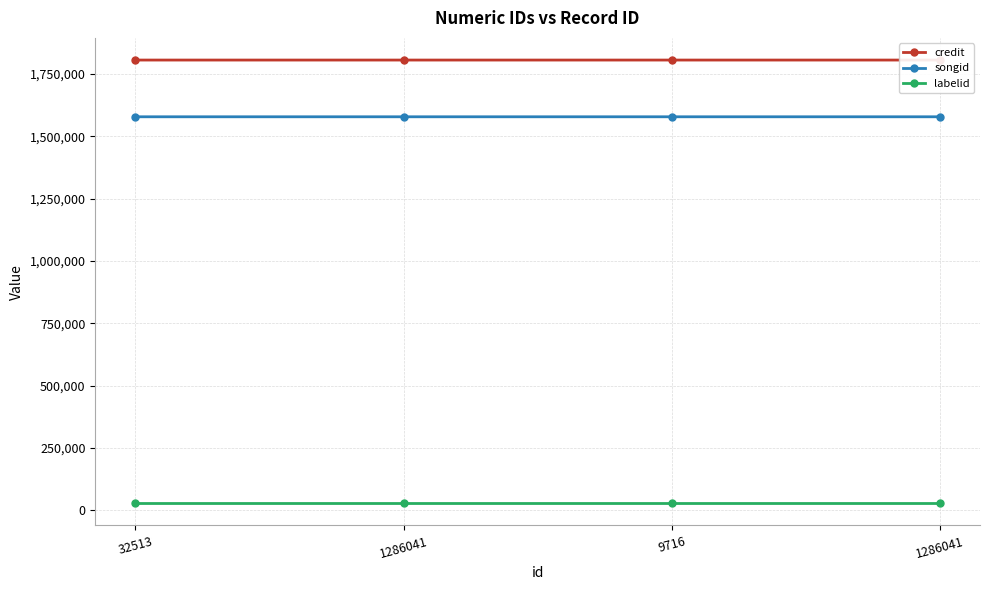

What is the minimum value for labelid?

28476